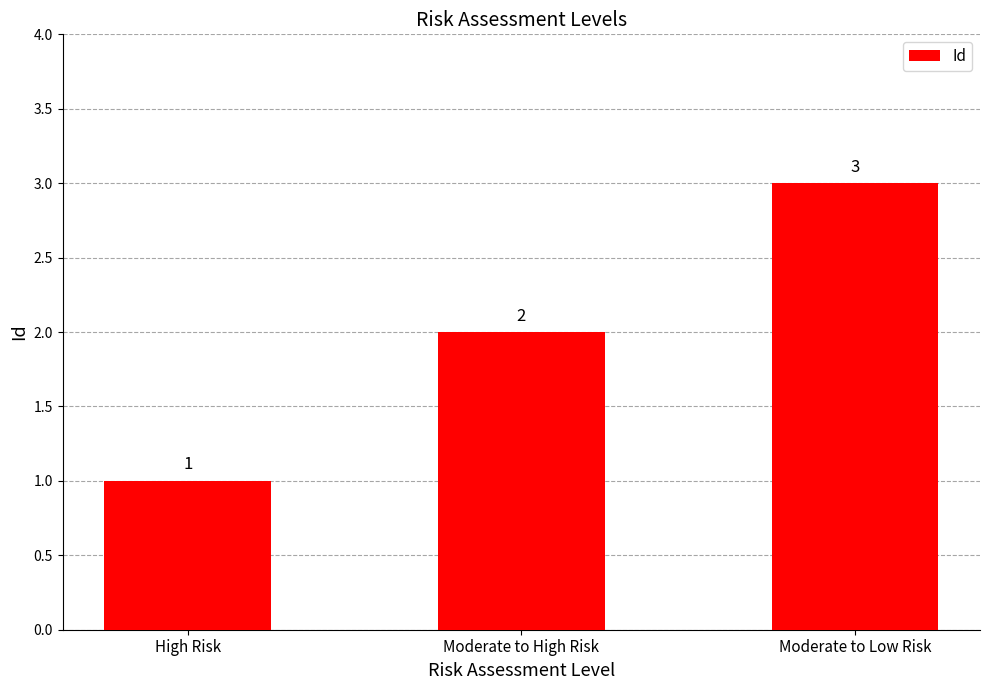

Read the value at Moderate to Low Risk.

3